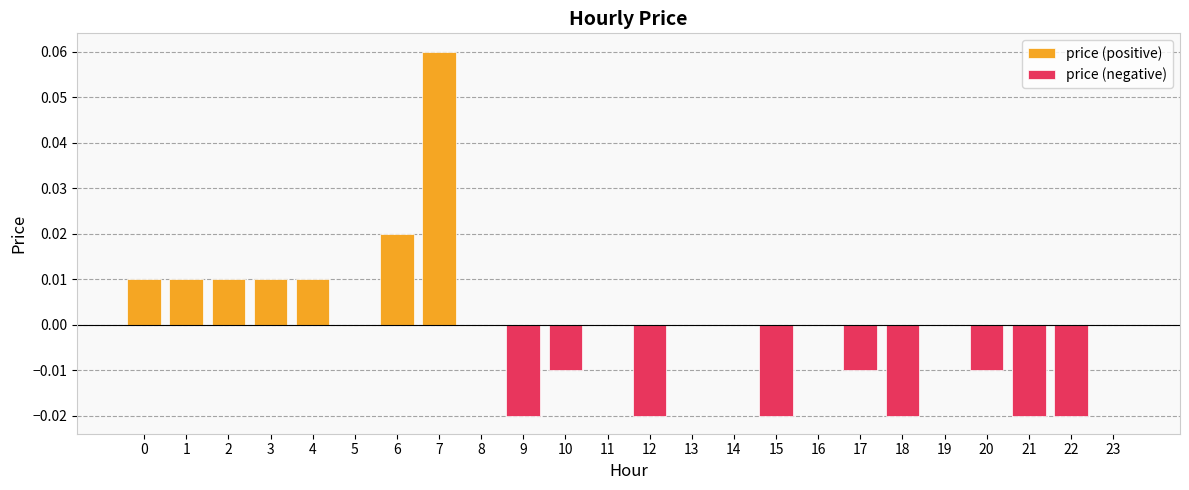

What are all the series names shown in the legend?

price (positive), price (negative)